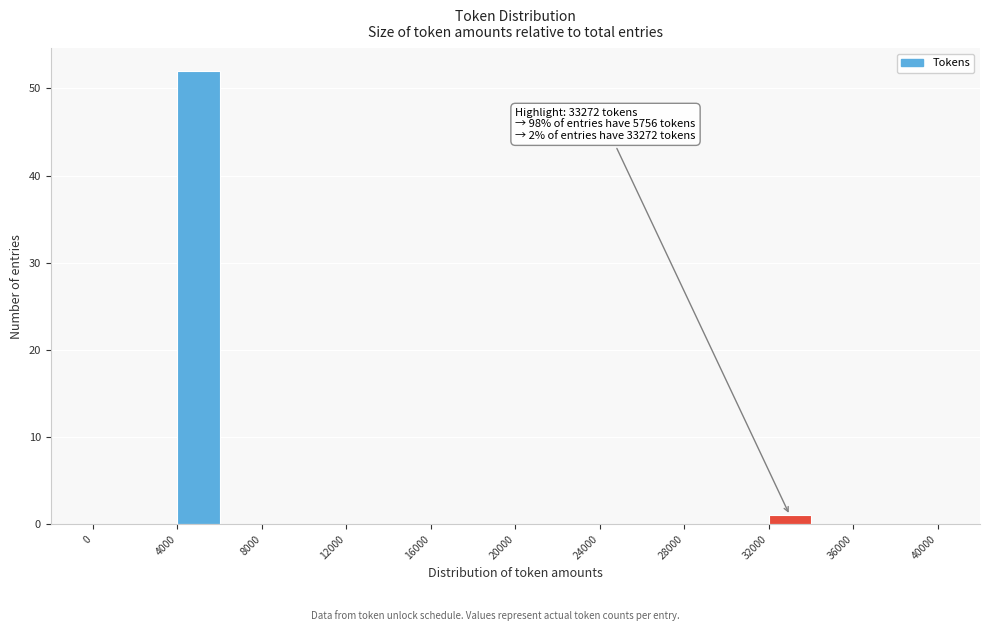

Which range on the x-axis has the tallest bar?

4000 to 6000